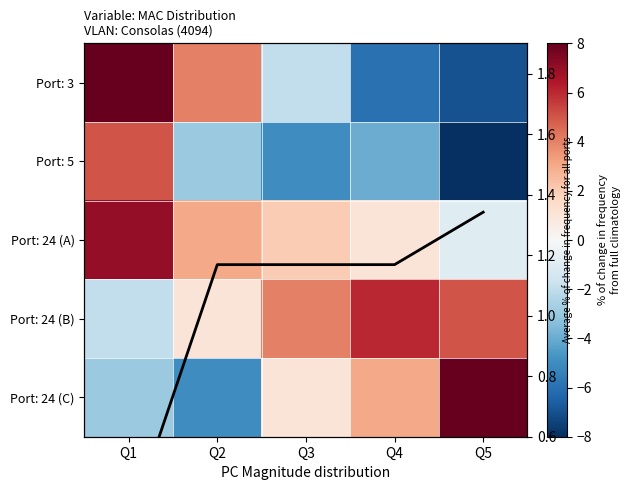

Which series has the largest range (max minus min)?

Port: 3